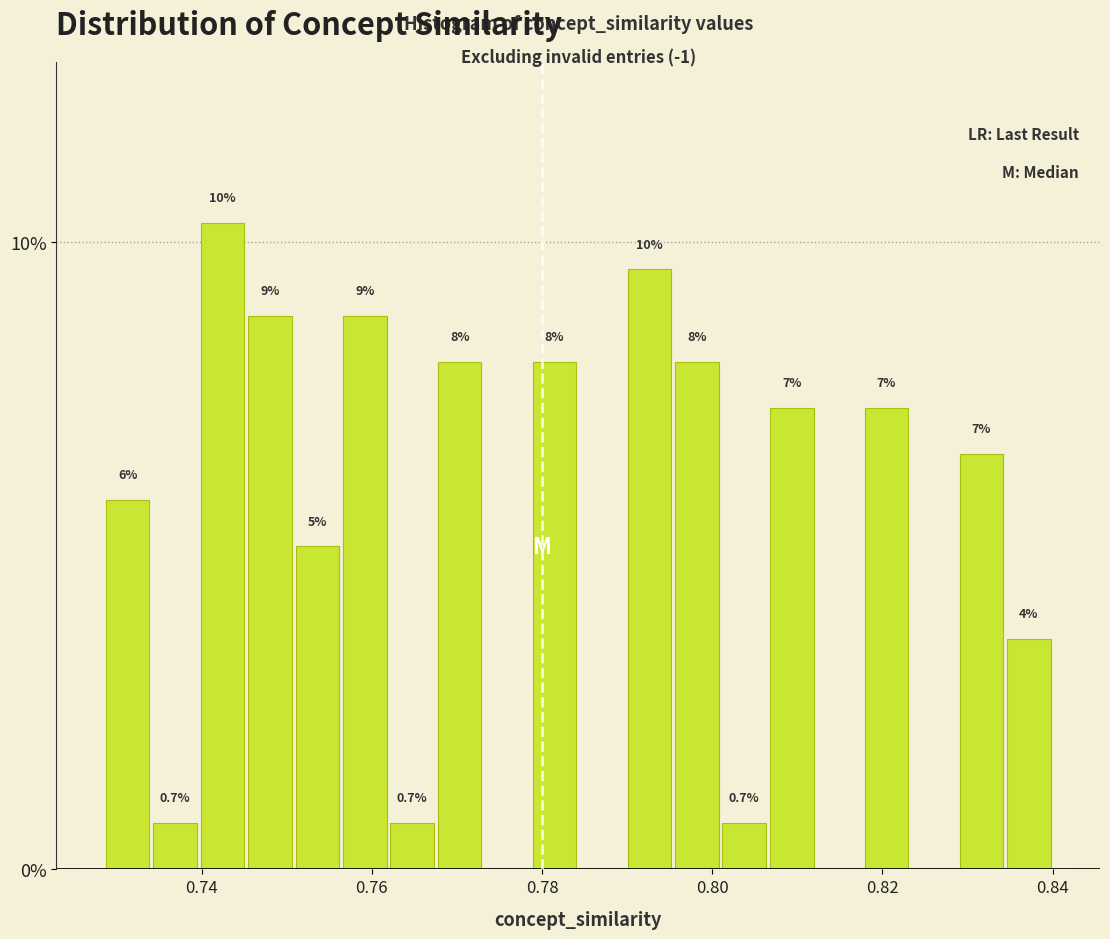

Around what value on the x-axis is the tallest bar? Give the approximate position of its centre, as read against the axis.

0.742